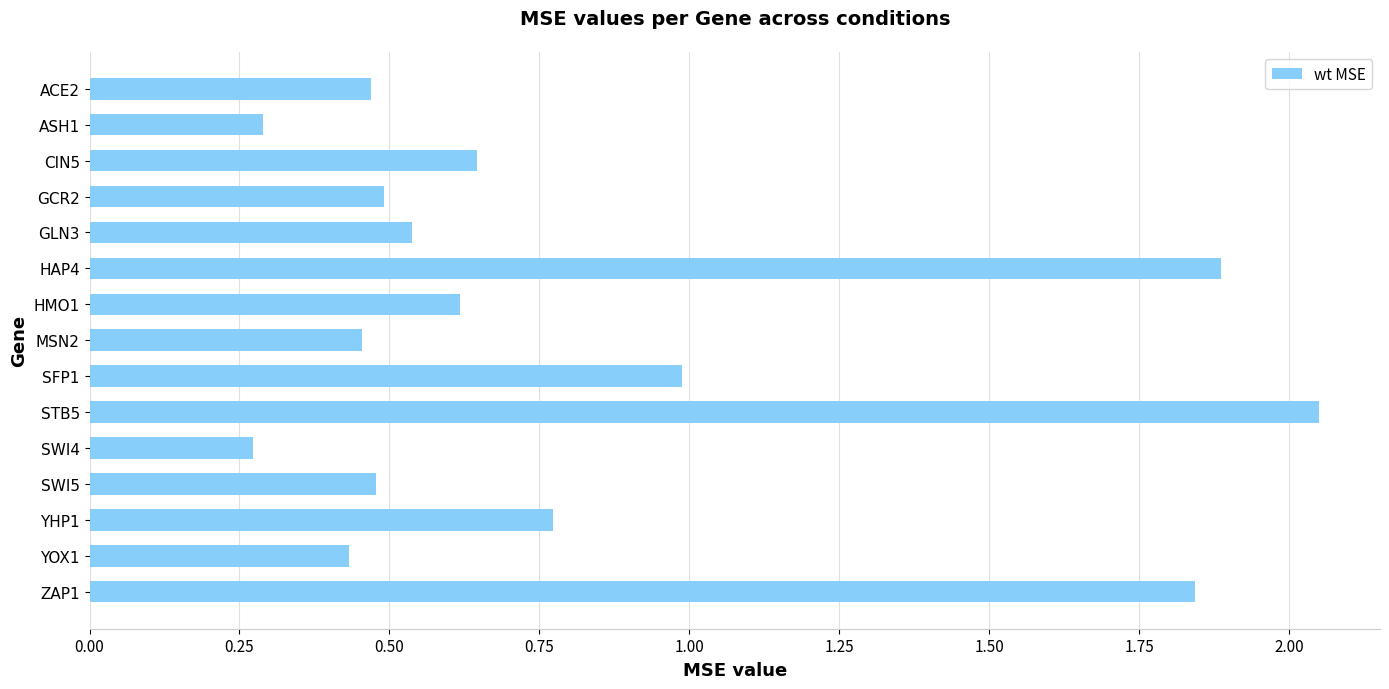

The chart shows a value of 1.7 at SFP1. True or false?

False